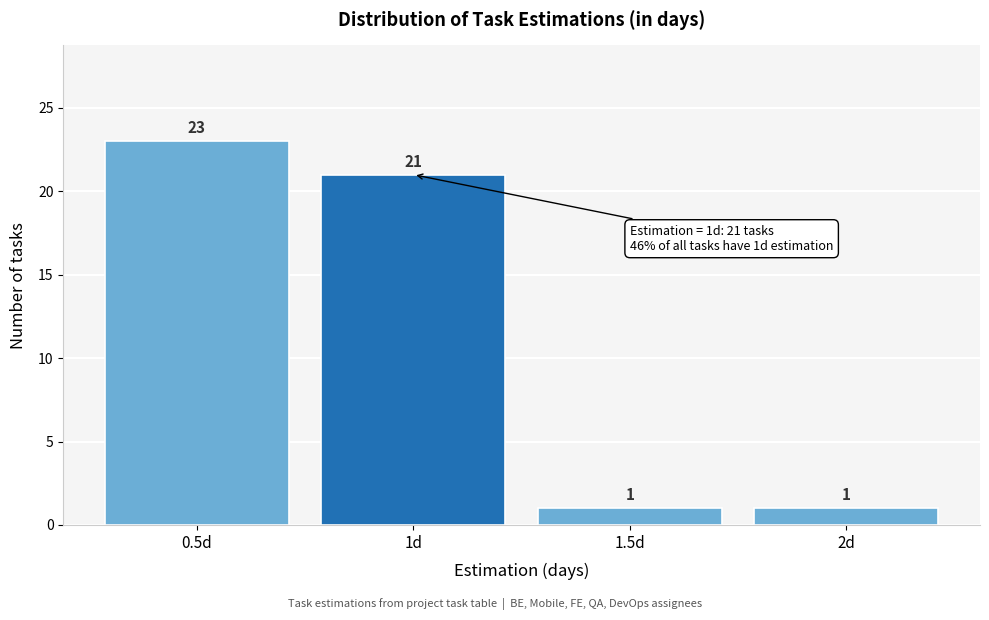

Reading left to right, transcribe this chart: for each bar, give the range it covers on the x-axis and its height.

0.25 to 0.75: 23
0.75 to 1.25: 21
1.25 to 1.75: 1
1.75 to 2.25: 1